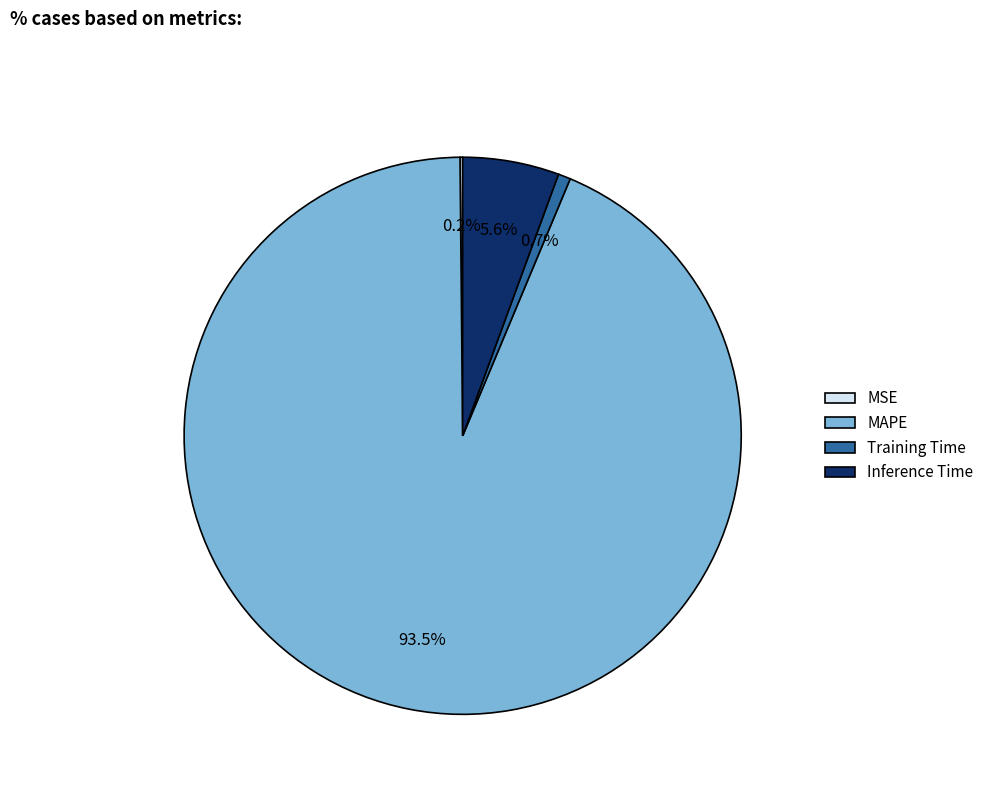

Between MAPE and Training Time, which is larger?

MAPE